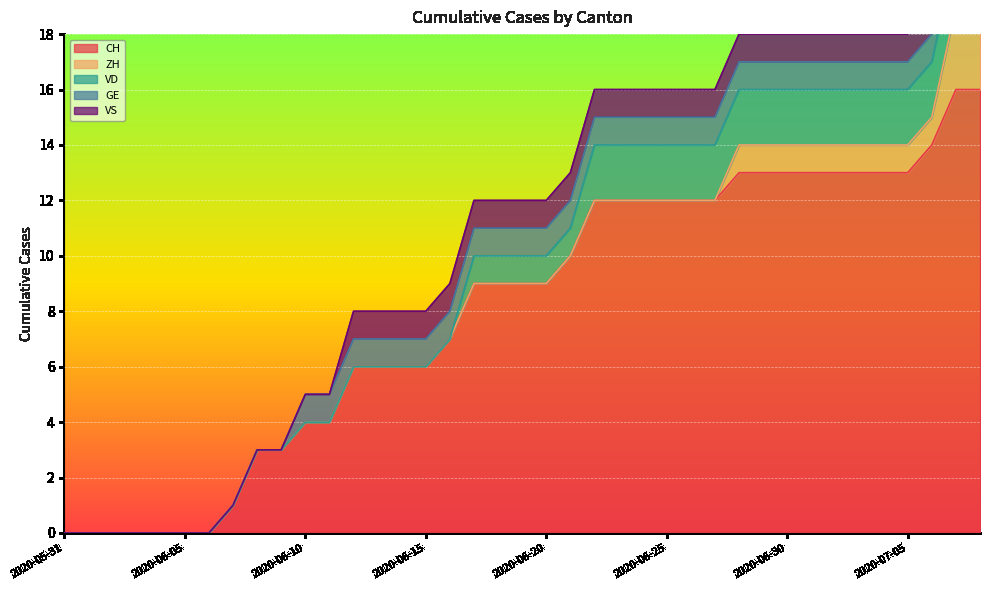

List the labels in order of ZH value, smallest first.

2020-05-31, 2020-06-01, 2020-06-02, 2020-06-03, 2020-06-04, 2020-06-05, 2020-06-06, 2020-06-07, 2020-06-08, 2020-06-09, 2020-06-10, 2020-06-11, 2020-06-12, 2020-06-13, 2020-06-14, 2020-06-15, 2020-06-16, 2020-06-17, 2020-06-18, 2020-06-19, 2020-06-20, 2020-06-21, 2020-06-22, 2020-06-23, 2020-06-24, 2020-06-25, 2020-06-26, 2020-06-27, 2020-06-28, 2020-06-29, 2020-06-30, 2020-07-01, 2020-07-02, 2020-07-03, 2020-07-04, 2020-07-05, 2020-07-06, 2020-07-07, 2020-07-08